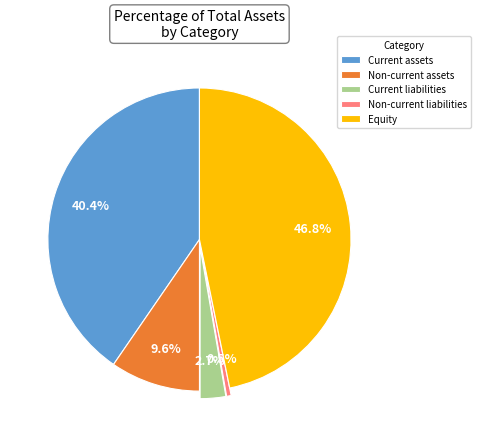

To the nearest percent, what is the difference between the Non-current assets and Current assets slice percentages?

31%